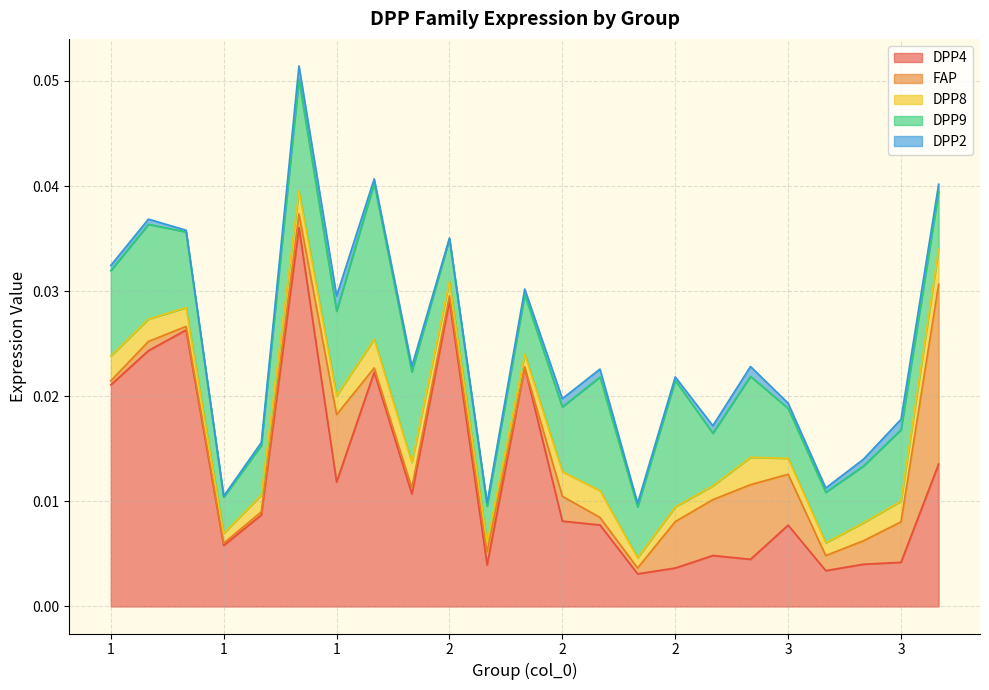

Which has a higher value, 3 or 1?

1